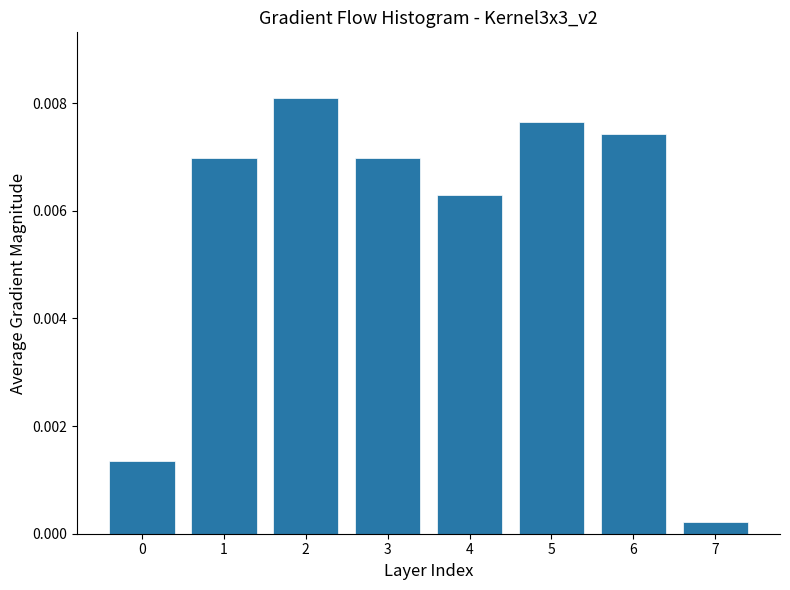

Which has a higher value, 5 or 7?

5